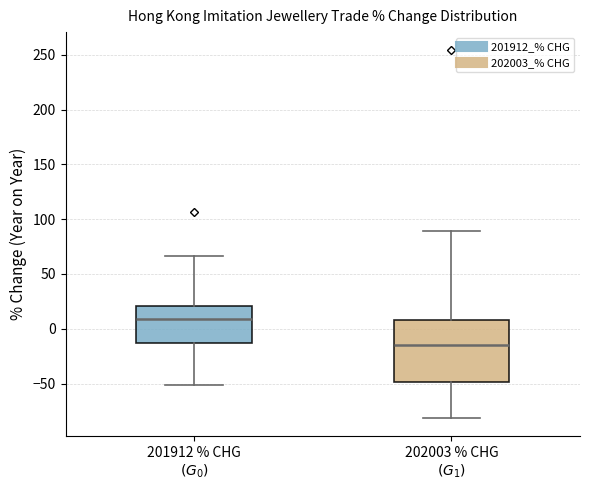

Where does the median line of the box for 202003 % CHG $(G_1)$ sit on the y-axis? The values are not printed on the chart, so give them approximately, as read against the axis.

-15